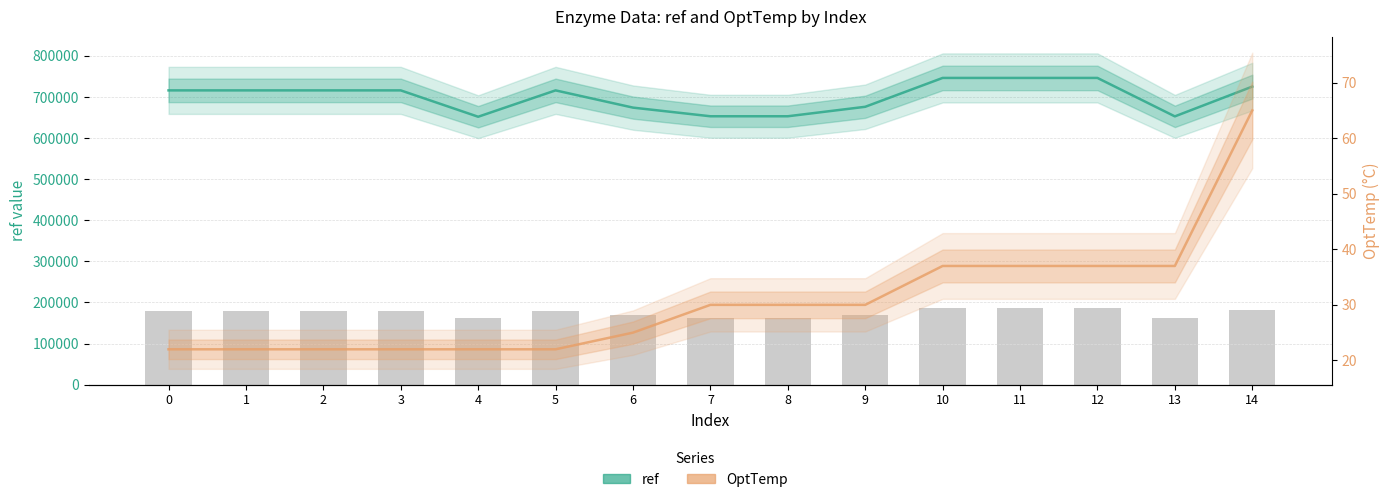

How many groups of bars are there?

15